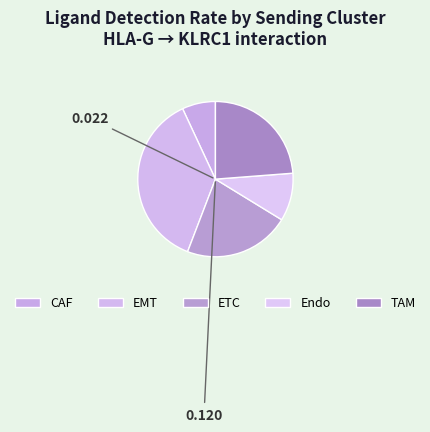

Count the number of slices in the pie.

5